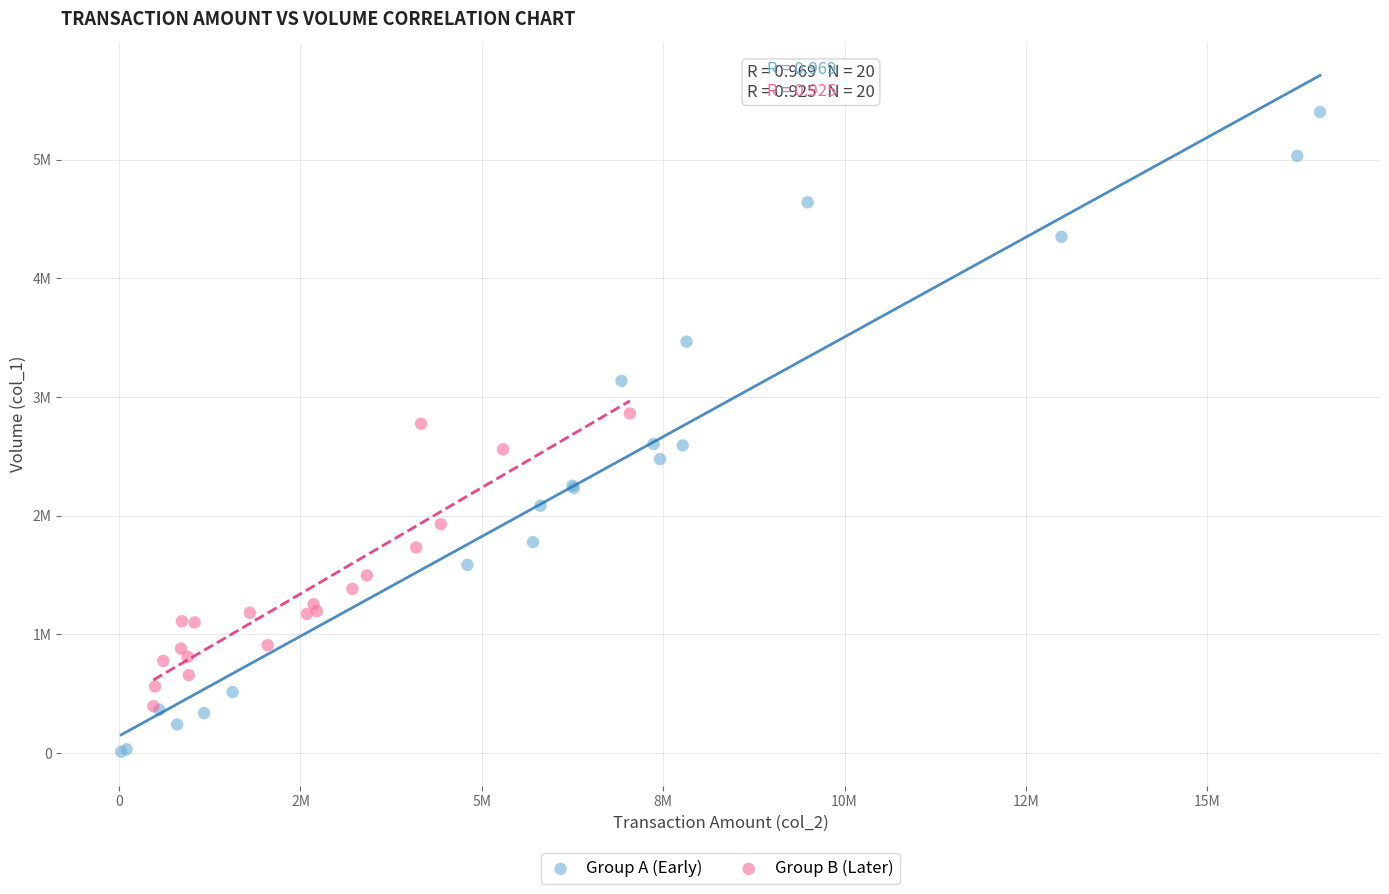

Which series contains the highest Y value?

Group A (Early)